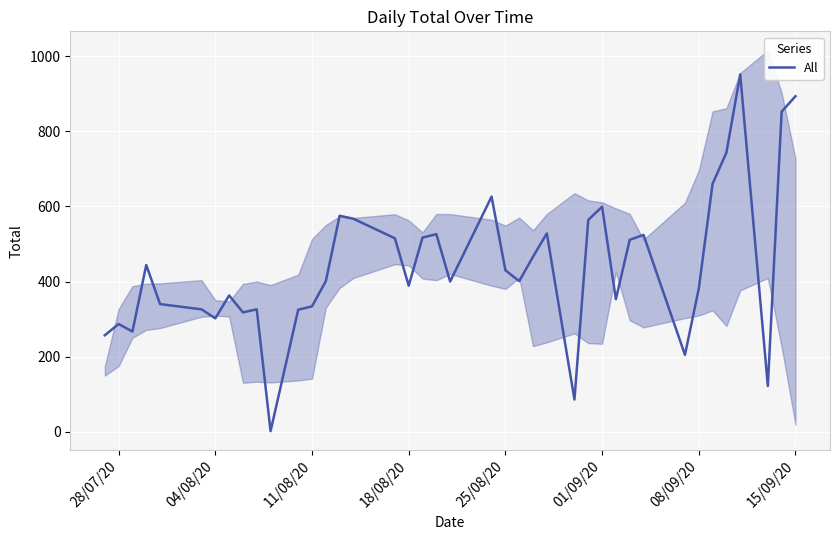

Count the number of data series in this chart.

1